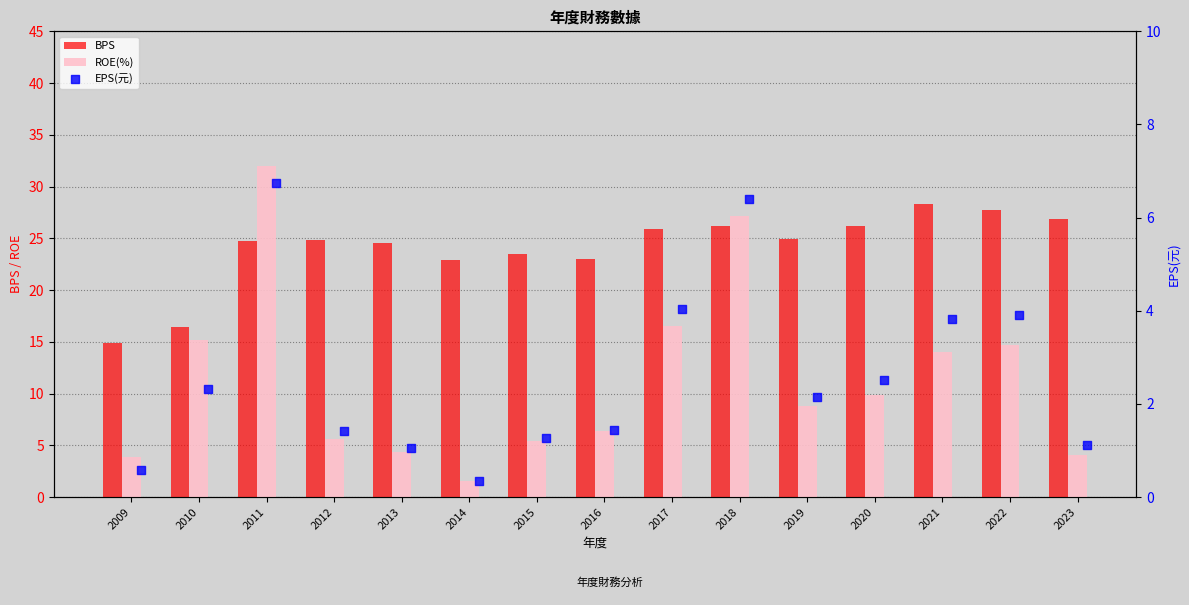

What are all the series names shown in the legend?

BPS, ROE(%), EPS(元)